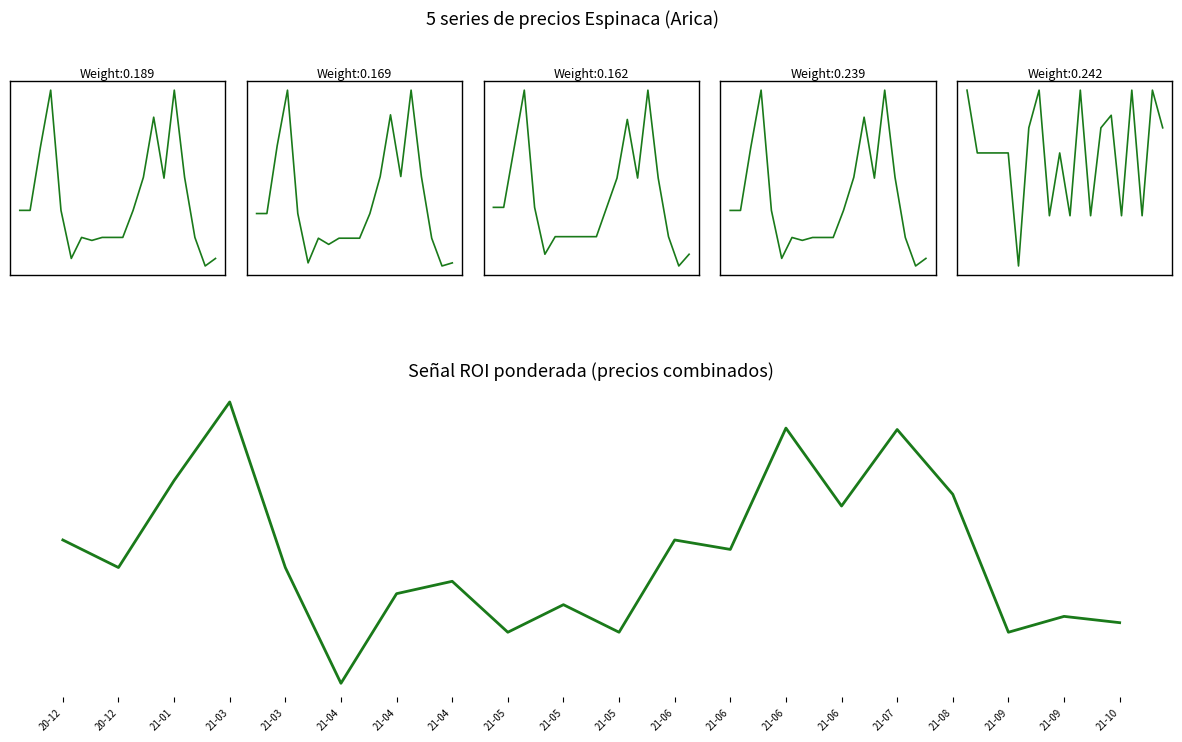

What are all the series names shown in the legend?

Precio promedio ponderado, Precio minimo, Precio maximo, Precio $/Kg, Volumen, Señal ROI ponderada